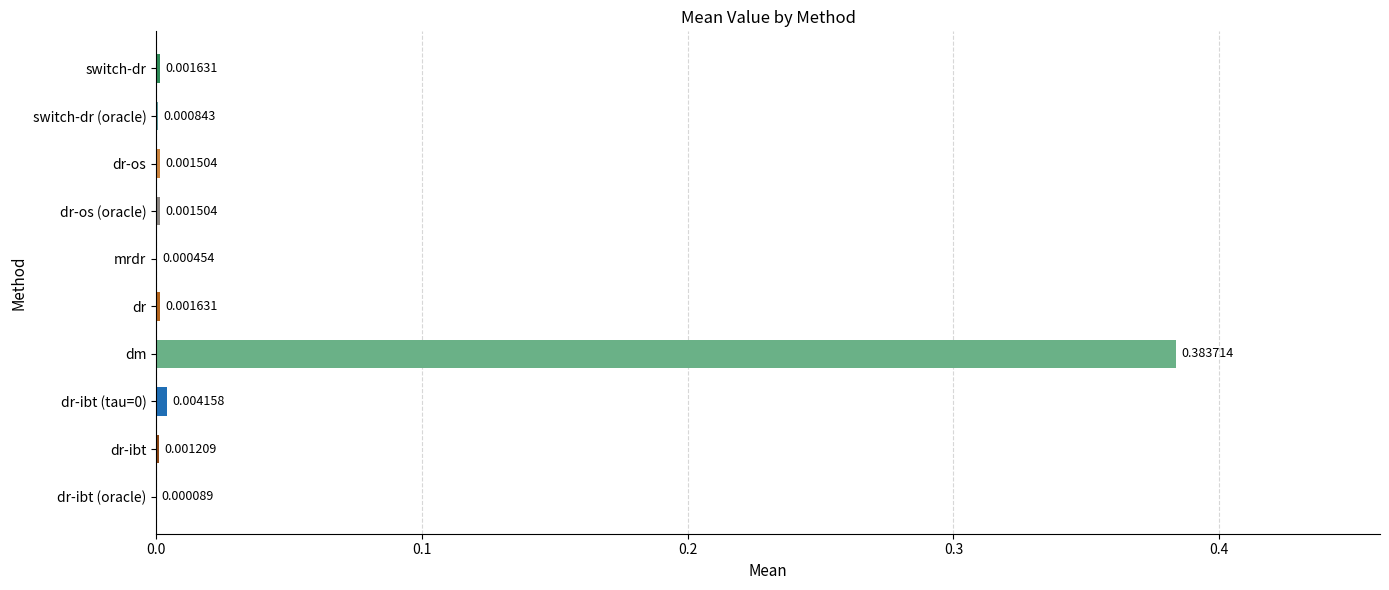

Which category has the highest value across all series?

dm